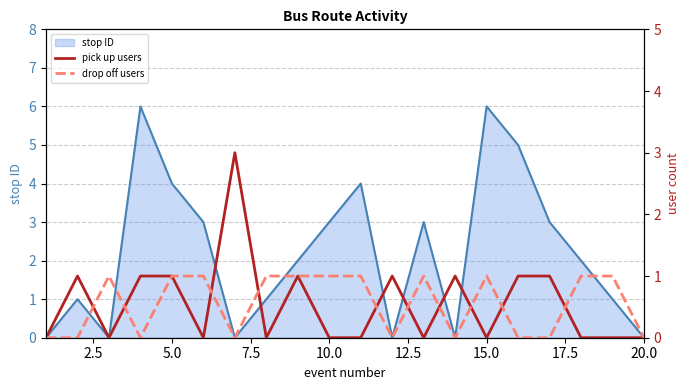

What is the highest value of the stop ID series?

6